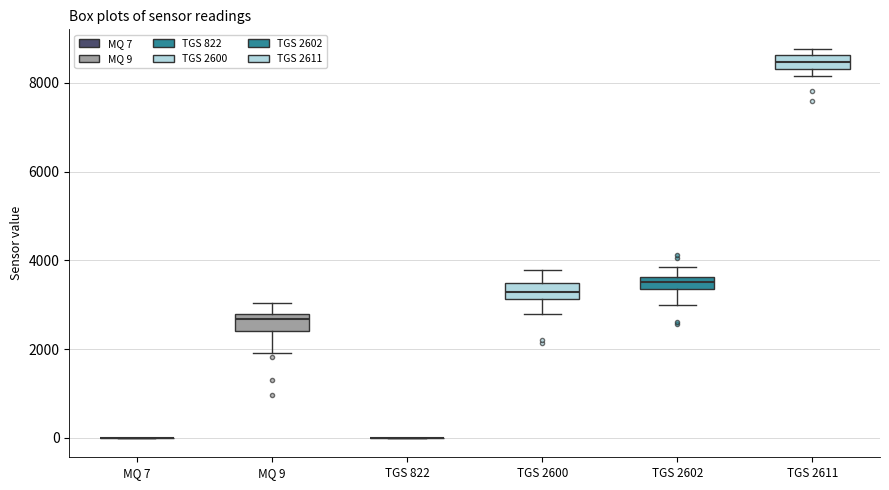

Where is the lower edge of the box for TGS 2611 on the y-axis? The values are not printed on the chart, so give them approximately, as read against the axis.

8400